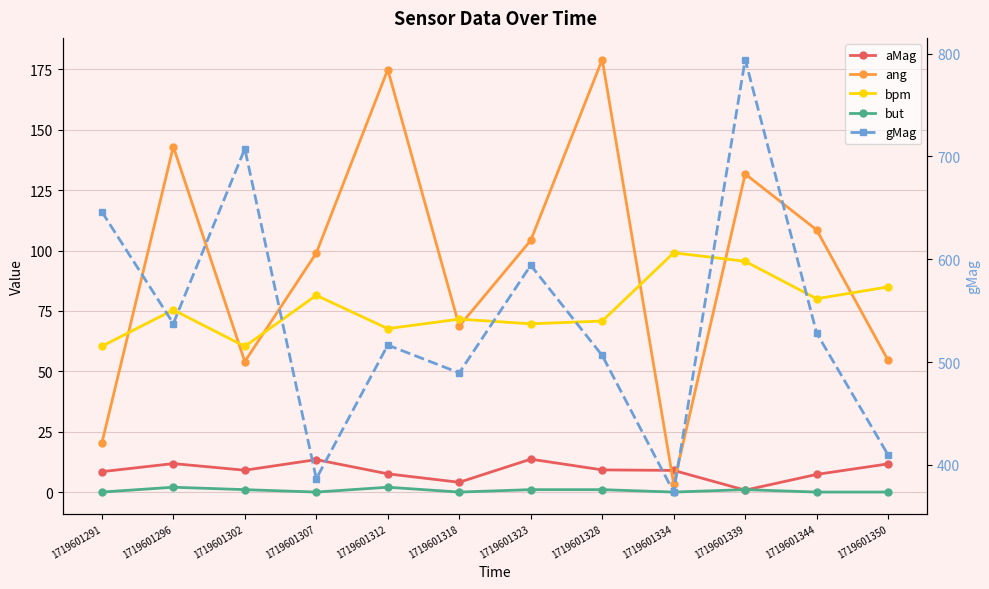

What is the average value of the bpm series?

76.4